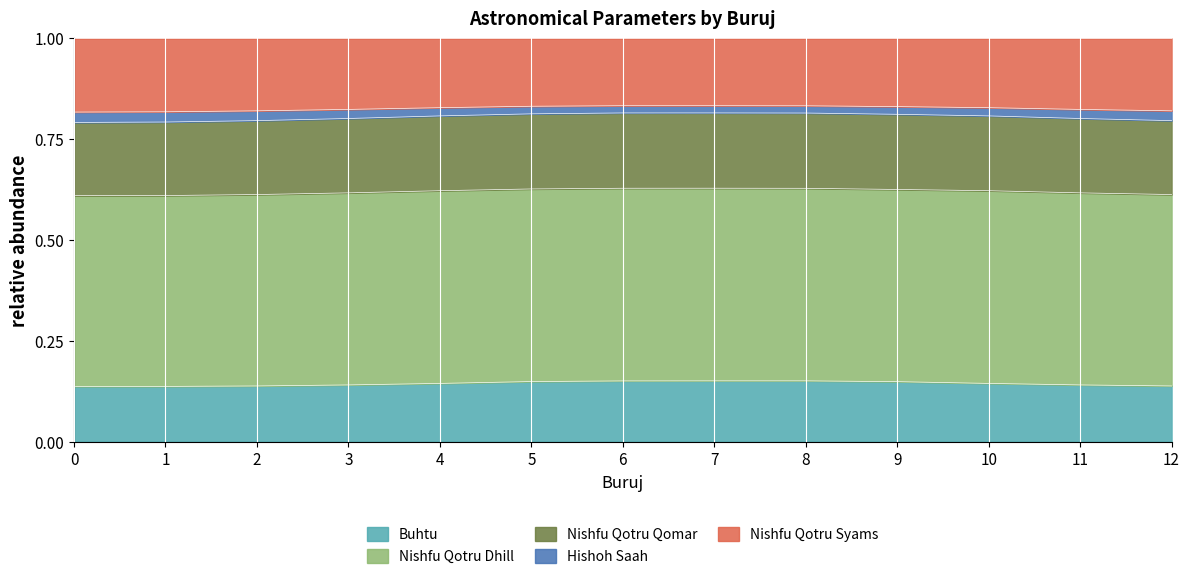

Is it true that Nishfu Qotru Qomar equals 0.8 at 3?

True